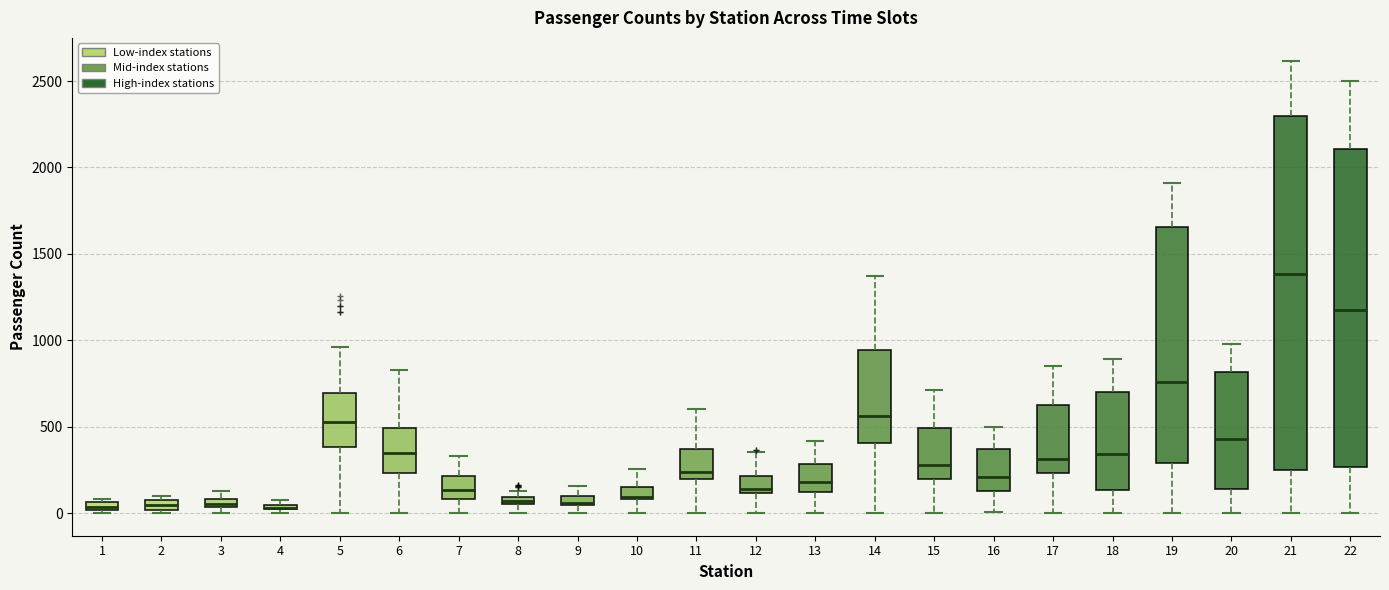

Where does the upper whisker of the box at x = 7 end on the y-axis? The values are not printed on the chart, so give them approximately, as read against the axis.

350